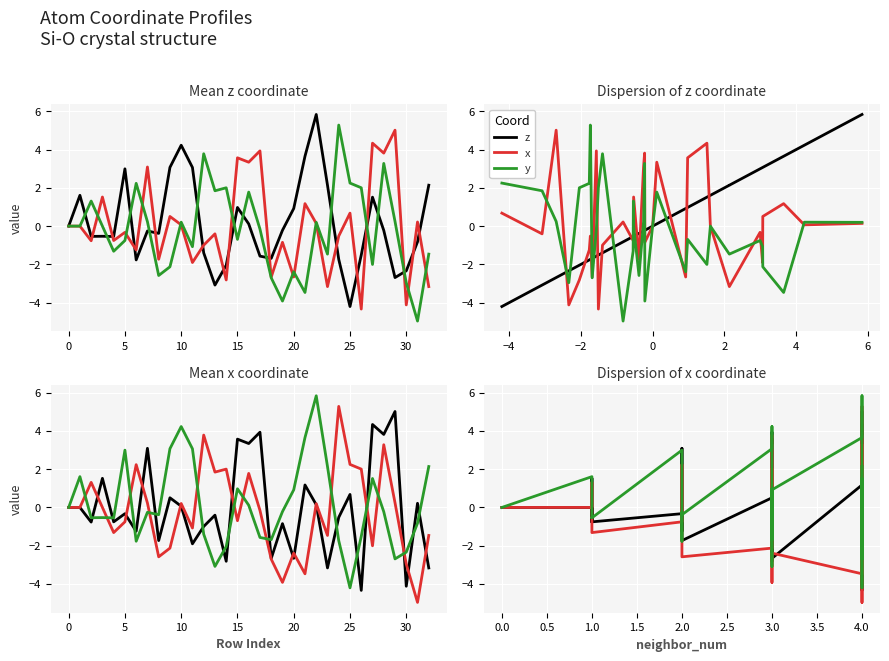

What is the difference between the maximum and minimum values in the x series?

9.3